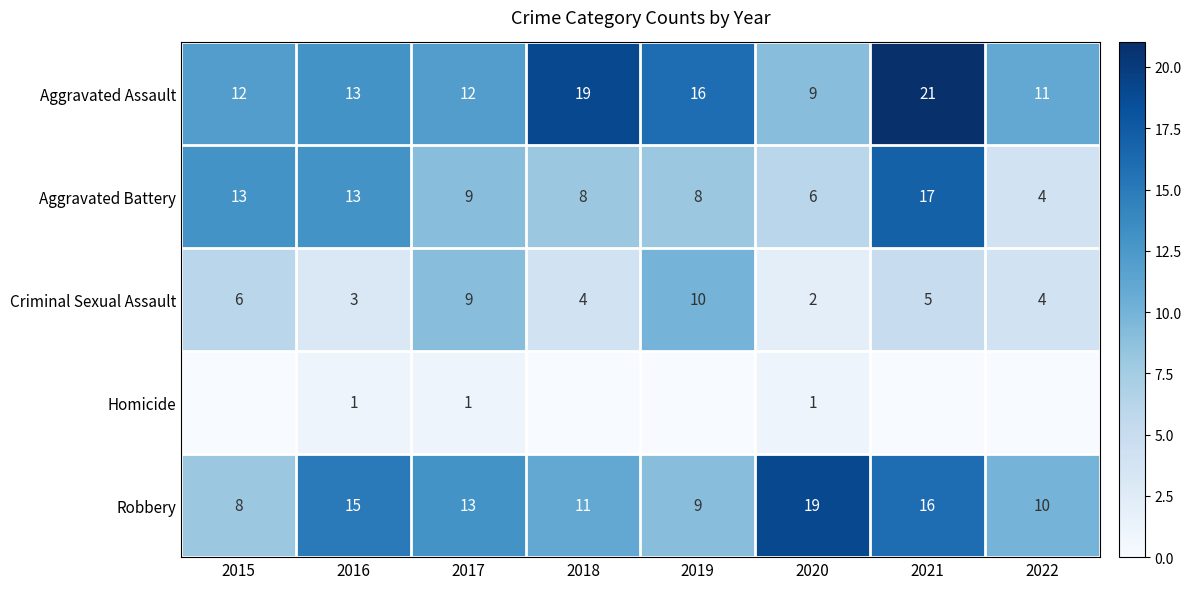

Read the Aggravated Battery value at 2015, to the nearest 10.

10